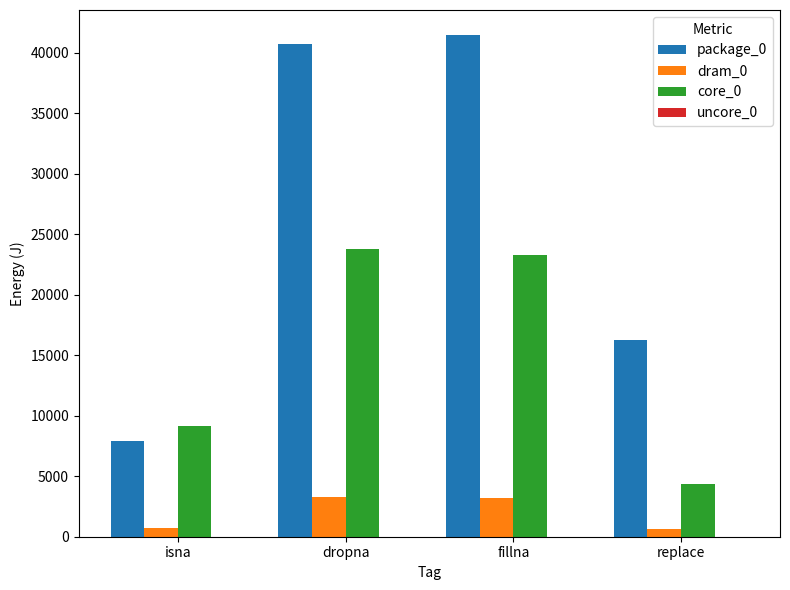

Between isna and dropna, which series saw the biggest shift?

package_0